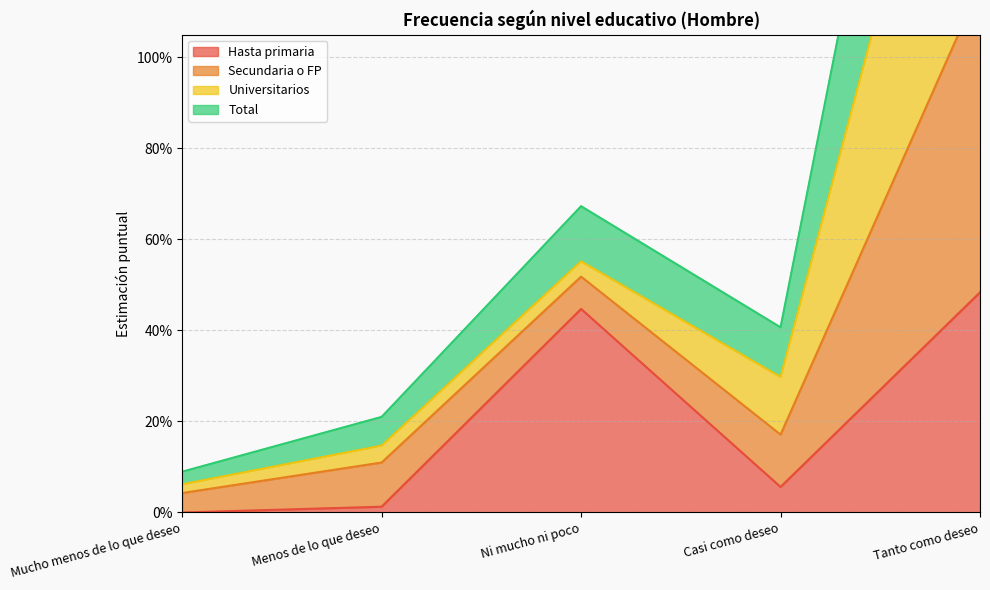

What is the difference between the highest and lowest values at Menos de lo que deseo?

0.2